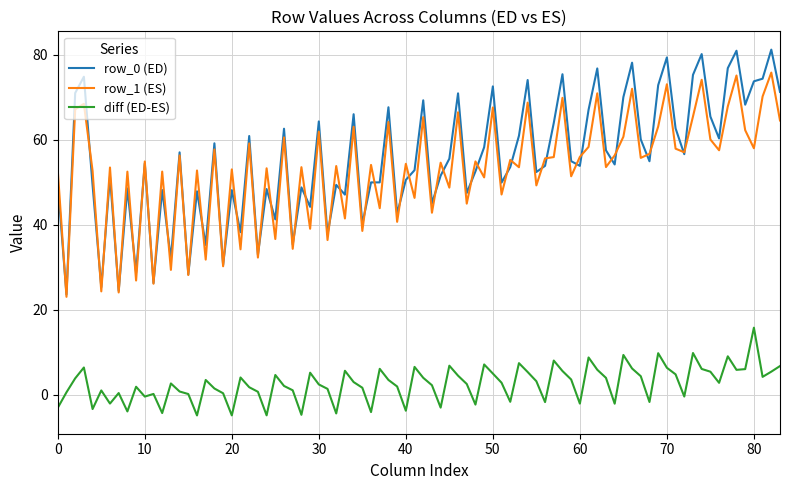

What are all the series names shown in the legend?

row_0 (ED), row_1 (ES), diff (ED-ES)